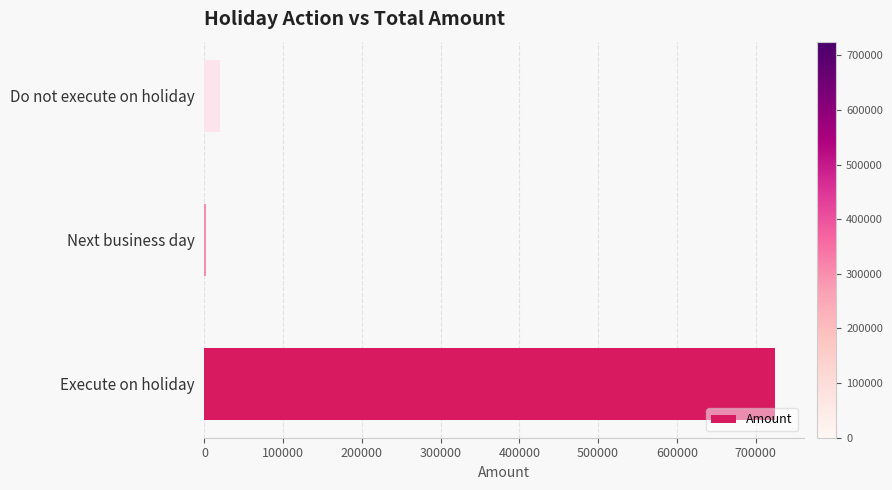

Where is the data nearest to the value 363280?

Do not execute on holiday